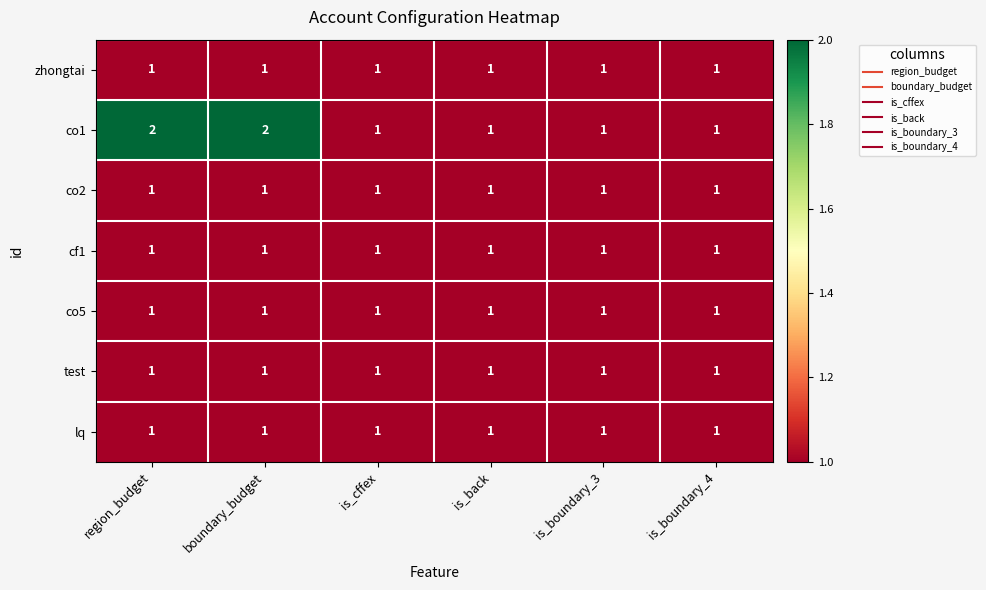

Is it true that cf1 equals 2 at is_boundary_4?

False